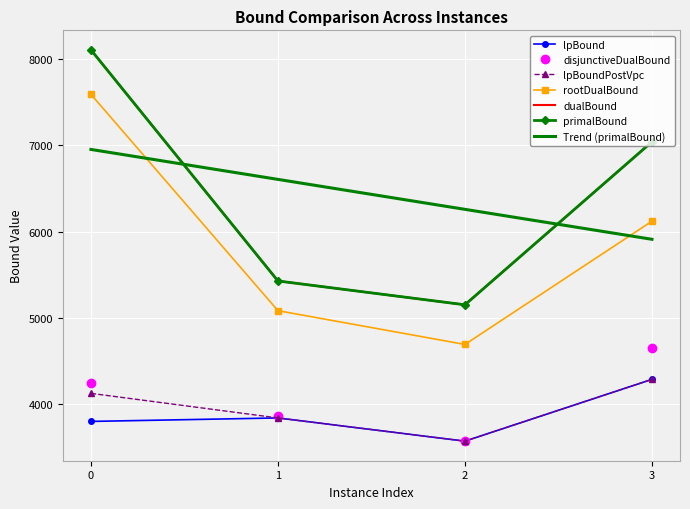

What are all the series names shown in the legend?

lpBound, disjunctiveDualBound, lpBoundPostVpc, rootDualBound, dualBound, primalBound